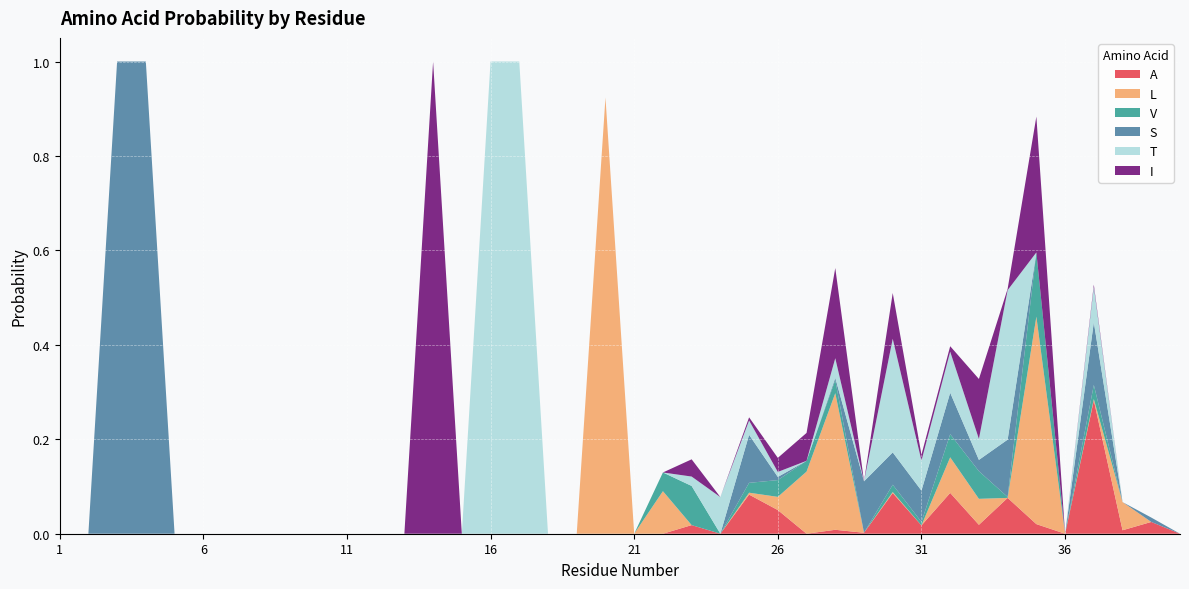

What is the maximum value shown in the chart?

1.0